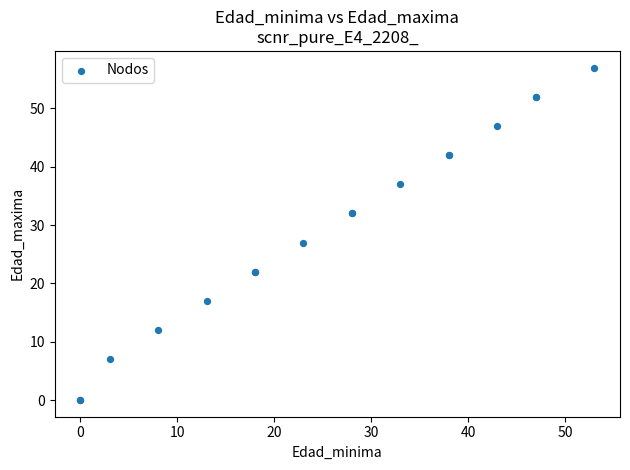

What Y value in the scatter plot is closest to 28?

27